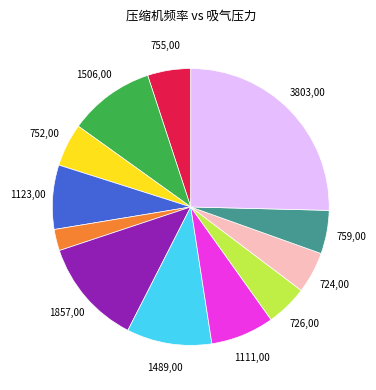

Is there a majority slice in this chart?

No